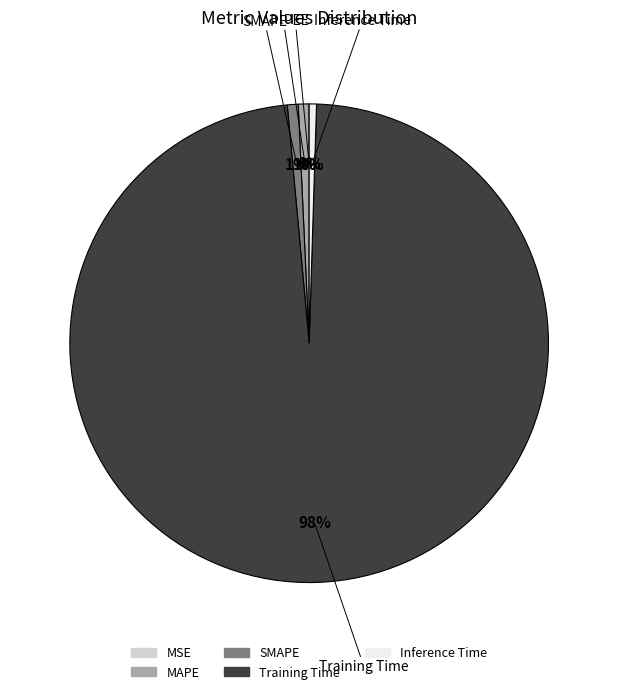

Is it true that MAPE is 13% of the pie?

False